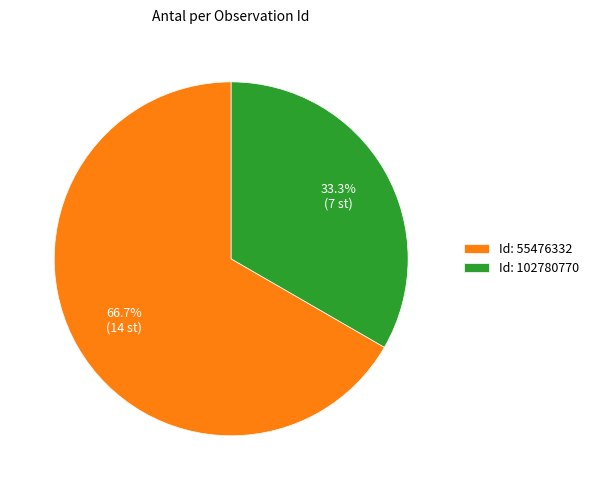

Do Id: 55476332 and Id: 102780770 together represent more than half of the pie?

Yes